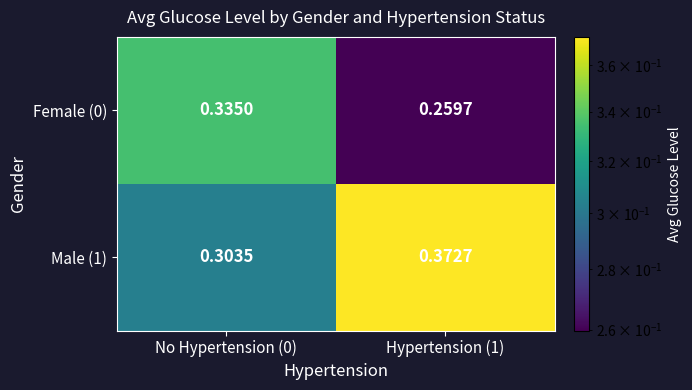

What is the difference between the highest and lowest values at Hypertension (1)?

0.1